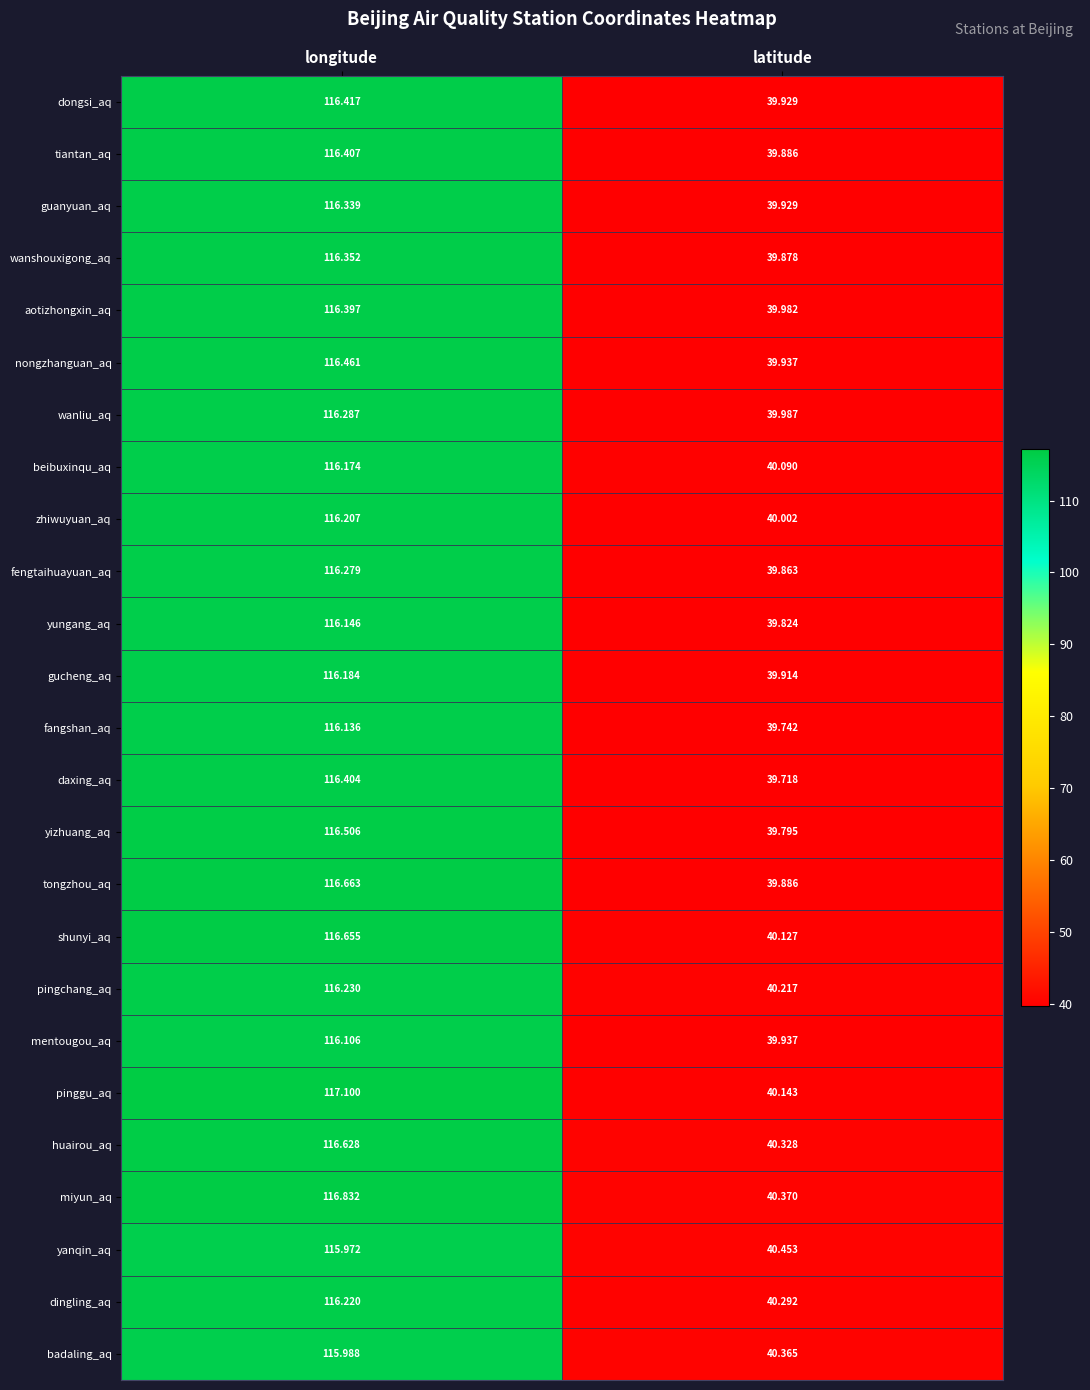

Which category has the lowest value across all series?

latitude